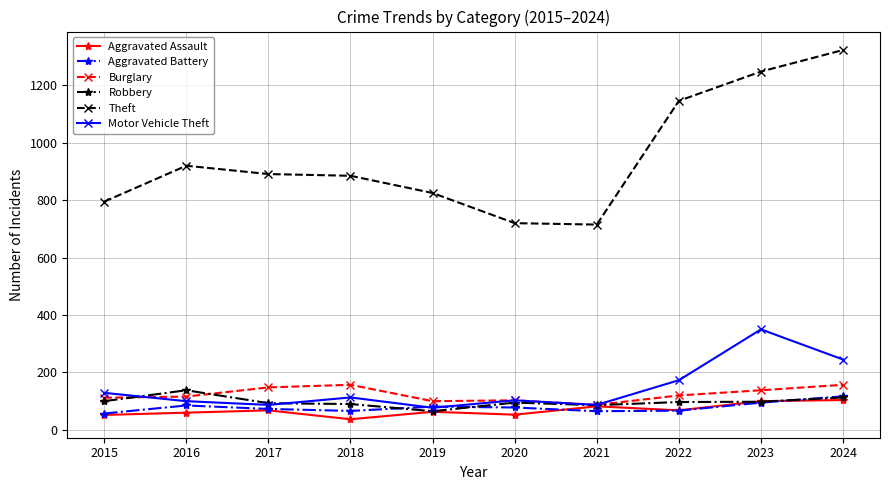

True or false: Burglary and Aggravated Battery cross at least once.

False